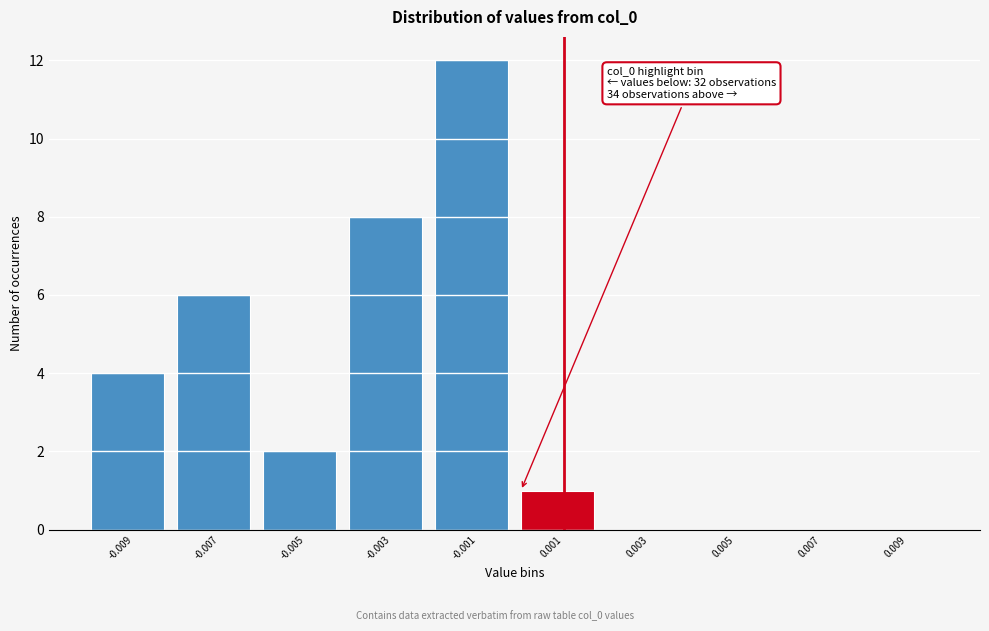

Reading left to right, what are all the values shown in this chart?

-0.009=4	-0.007=6	-0.005=2	-0.003=8	-0.001=12	0.001=1	0.003=0	0.005=0	0.007=0	0.009=0